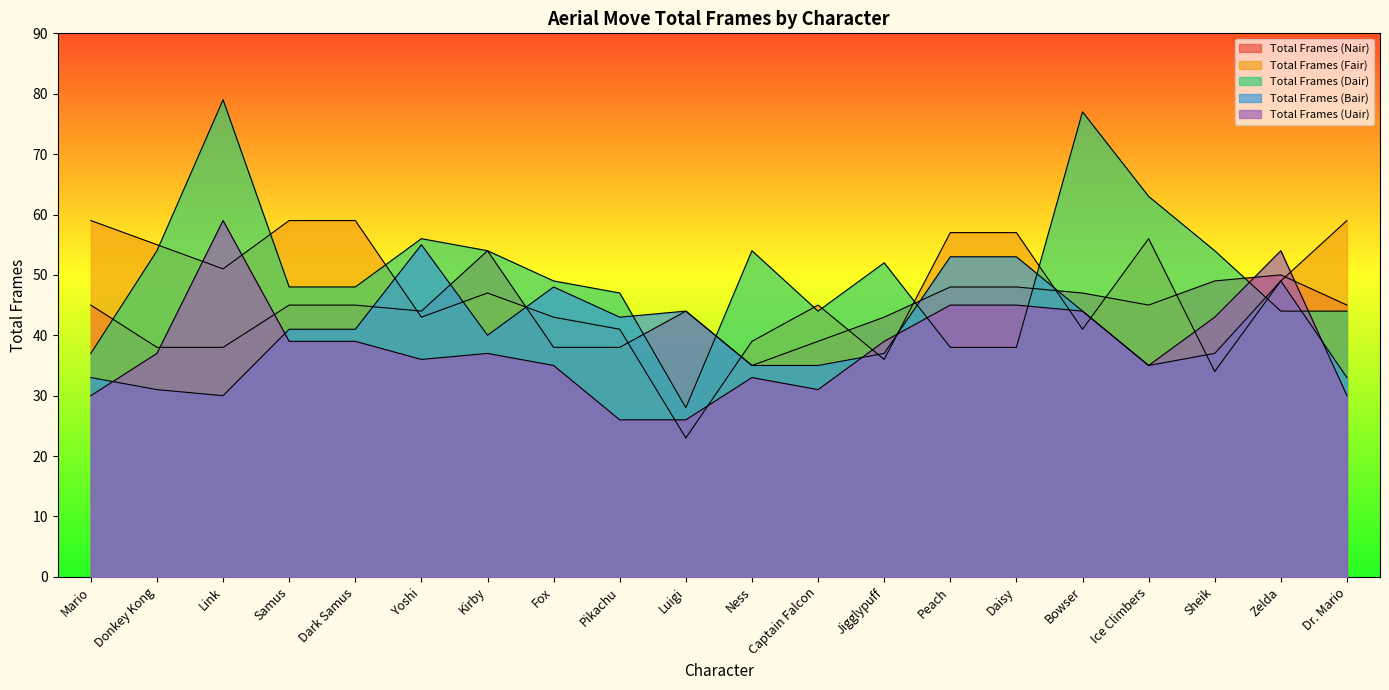

What is the total value across all series at Daisy?

241